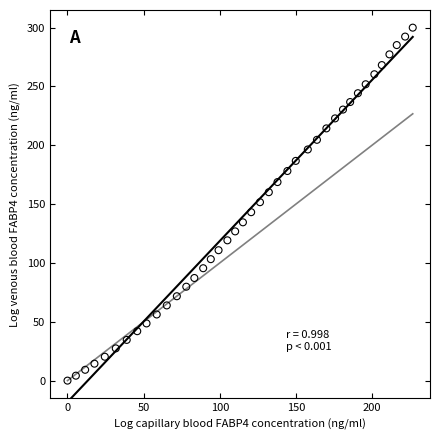

What is the range of X values (max minus min)?

226.7